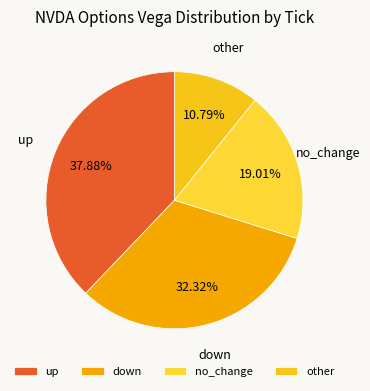

To the nearest percent, what percentage of the pie is other?

11%